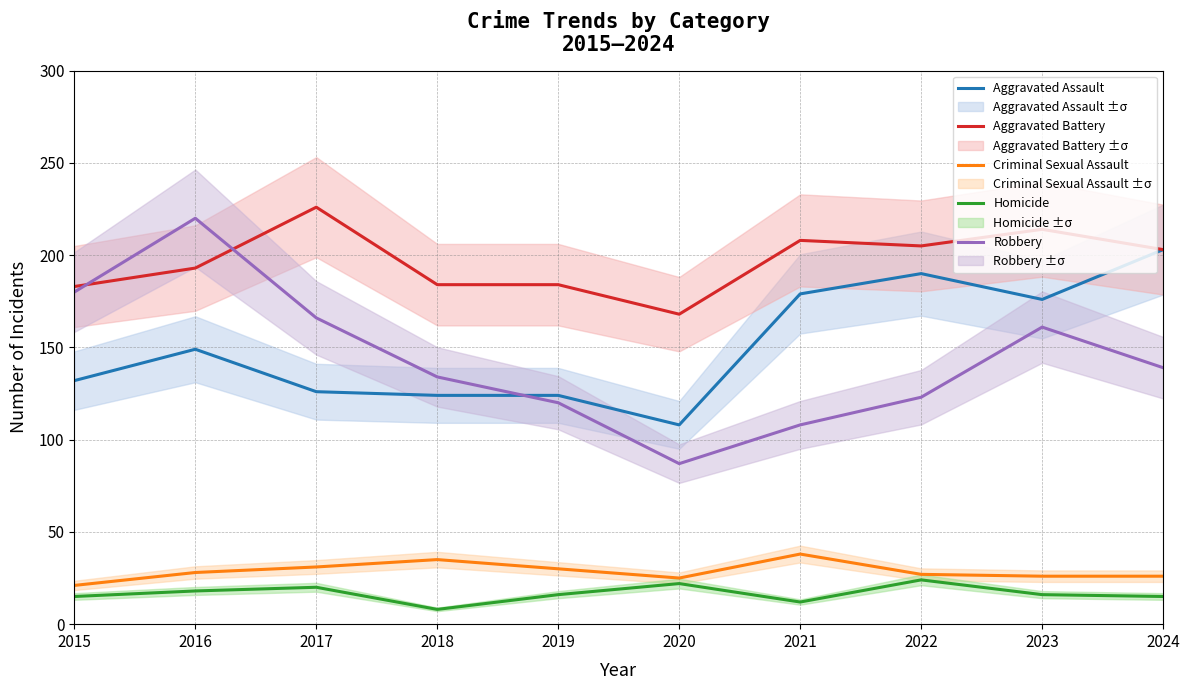

Reading right to left, what are all the values shown in this chart?

Aggravated Assault: 203	176	190	179	108	124	124	126	149	132
Aggravated Battery: 203	214	205	208	168	184	184	226	193	183
Criminal Sexual Assault: 26	26	27	38	25	30	35	31	28	21
Homicide: 15	16	24	12	22	16	8	20	18	15
Robbery: 139	161	123	108	87	120	134	166	220	180